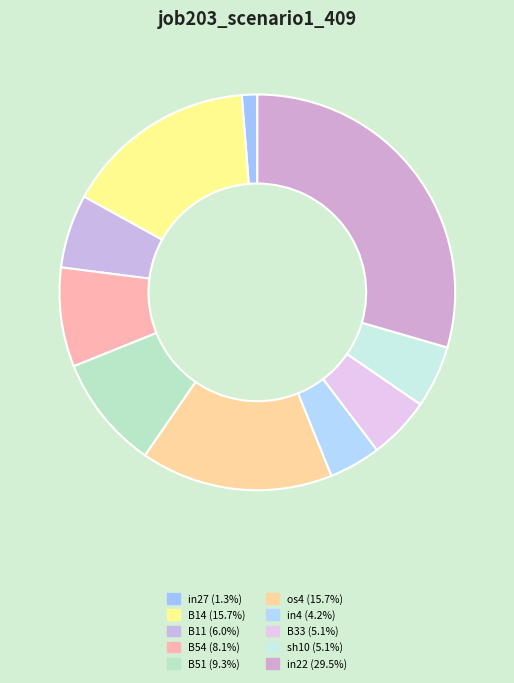

What percentage is the B51 slice, to the nearest percent?

9%